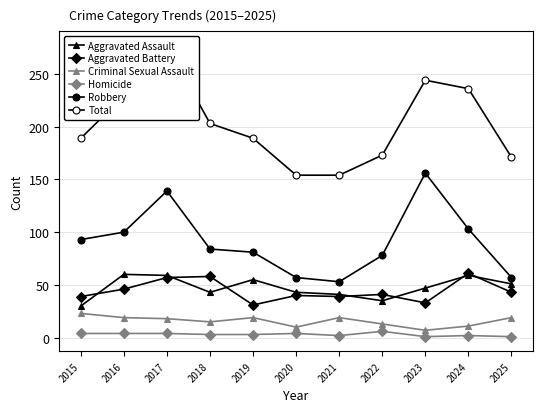

What is the difference between the Homicide values at 2019 and 2022?

3